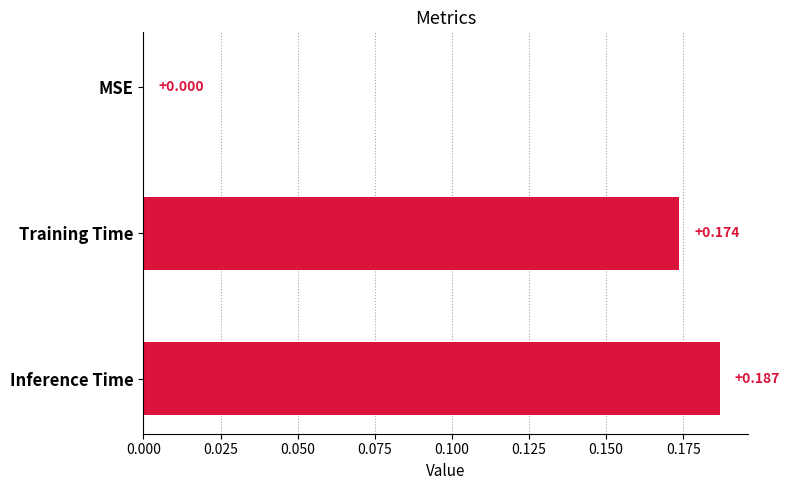

What is the average value?

0.1